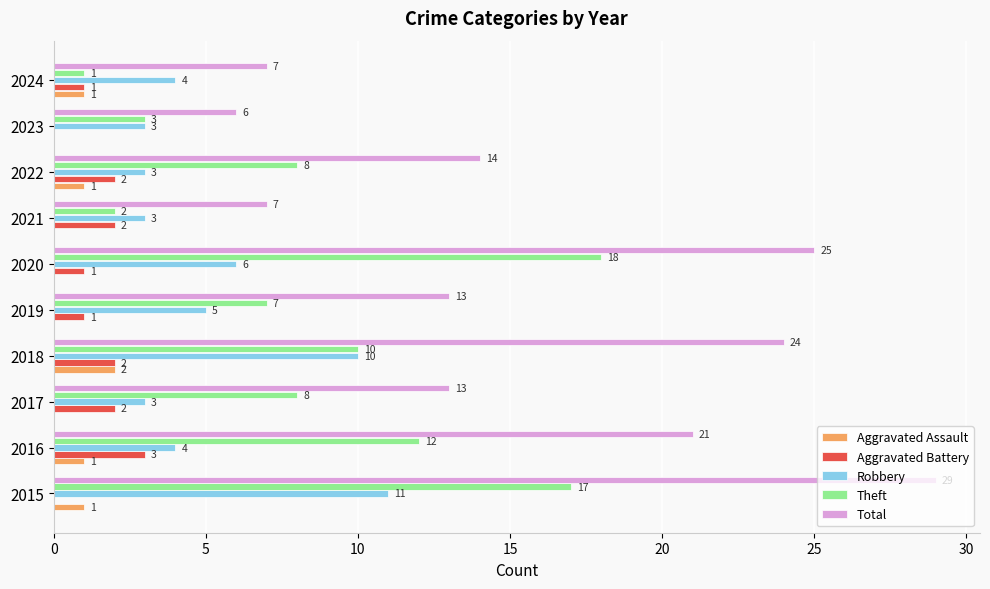

True or false: Aggravated Battery has a value of 1 at 2017.

False